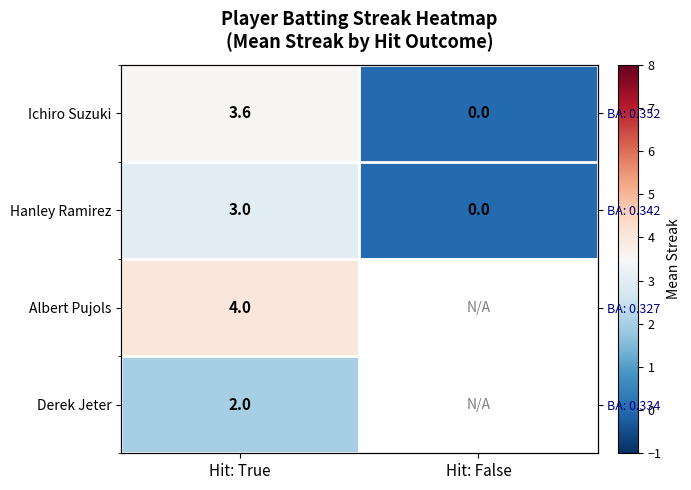

At how many categories does at least one series exceed 0?

1